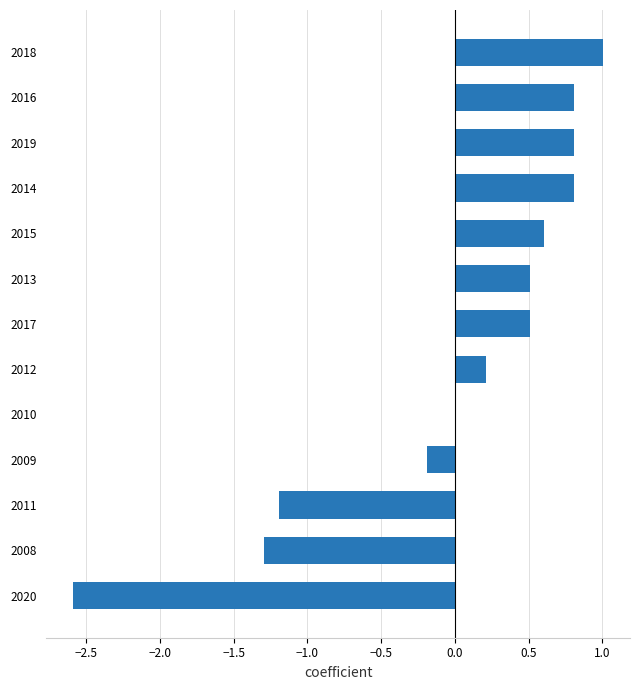

Read the value at 2008.

-1.3